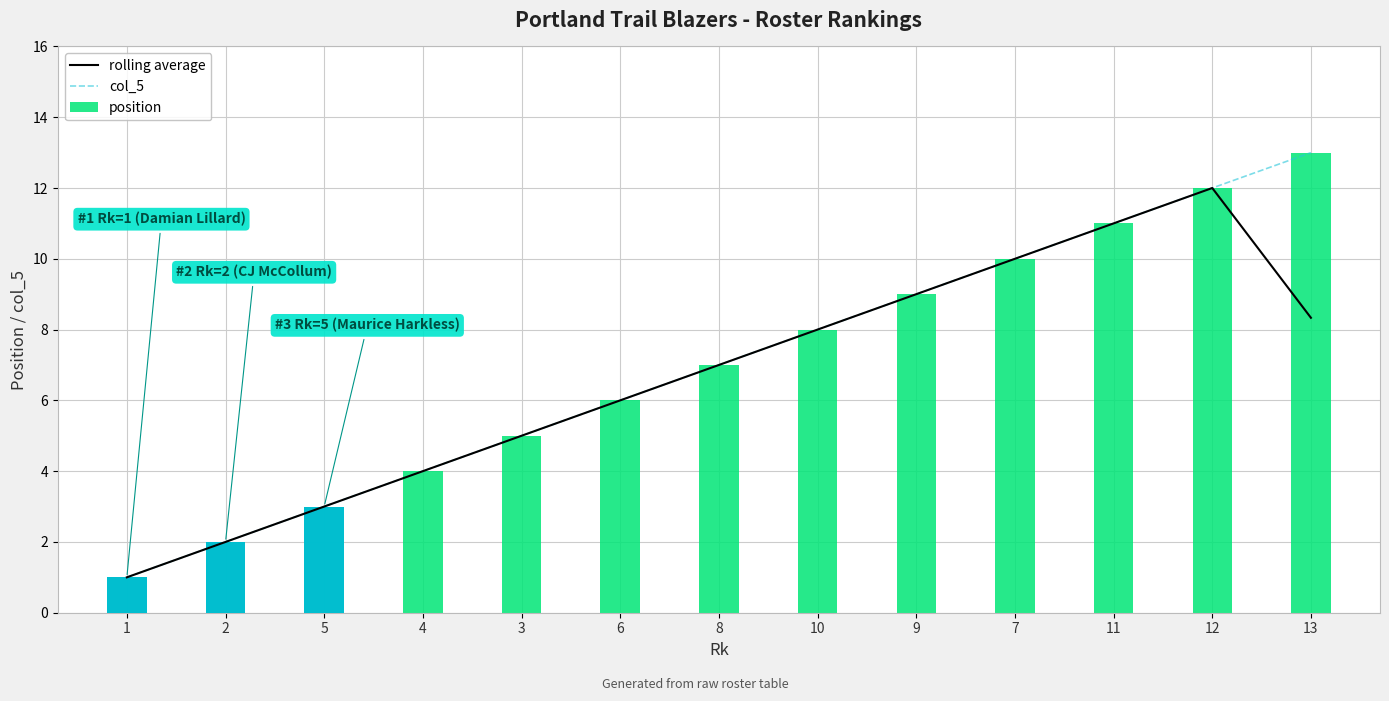

What is the label of the 7th bar from the right?

8